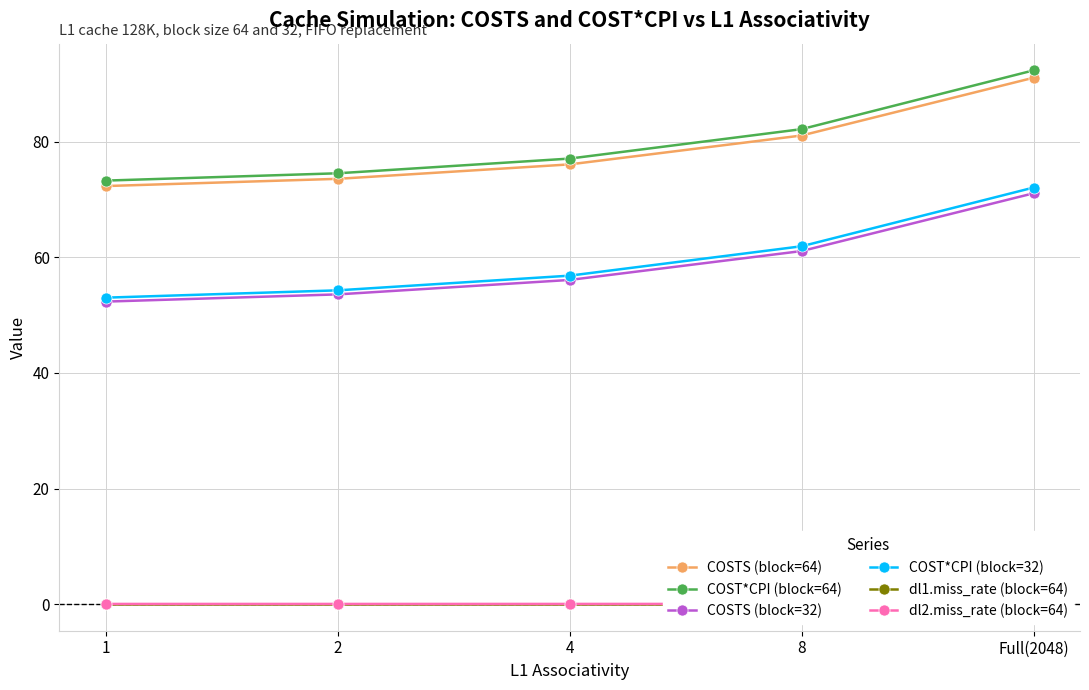

True or false: COST*CPI (block=32) and COST*CPI (block=64) cross at least once.

False